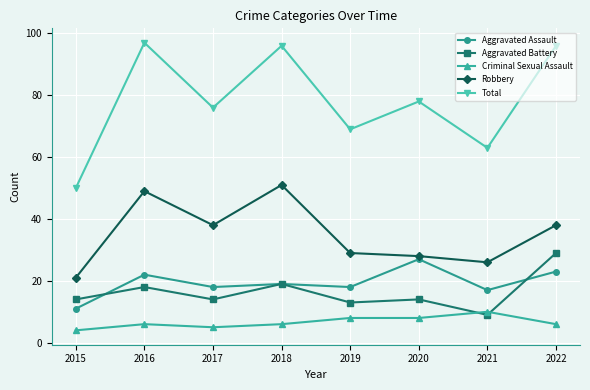

Reading left to right, extract all data points from this chart.

Aggravated Assault: 2015=11	2016=22	2017=18	2018=19	2019=18	2020=27	2021=17	2022=23
Aggravated Battery: 2015=14	2016=18	2017=14	2018=19	2019=13	2020=14	2021=9	2022=29
Criminal Sexual Assault: 2015=4	2016=6	2017=5	2018=6	2019=8	2020=8	2021=10	2022=6
Robbery: 2015=21	2016=49	2017=38	2018=51	2019=29	2020=28	2021=26	2022=38
Total: 2015=50	2016=97	2017=76	2018=96	2019=69	2020=78	2021=63	2022=96